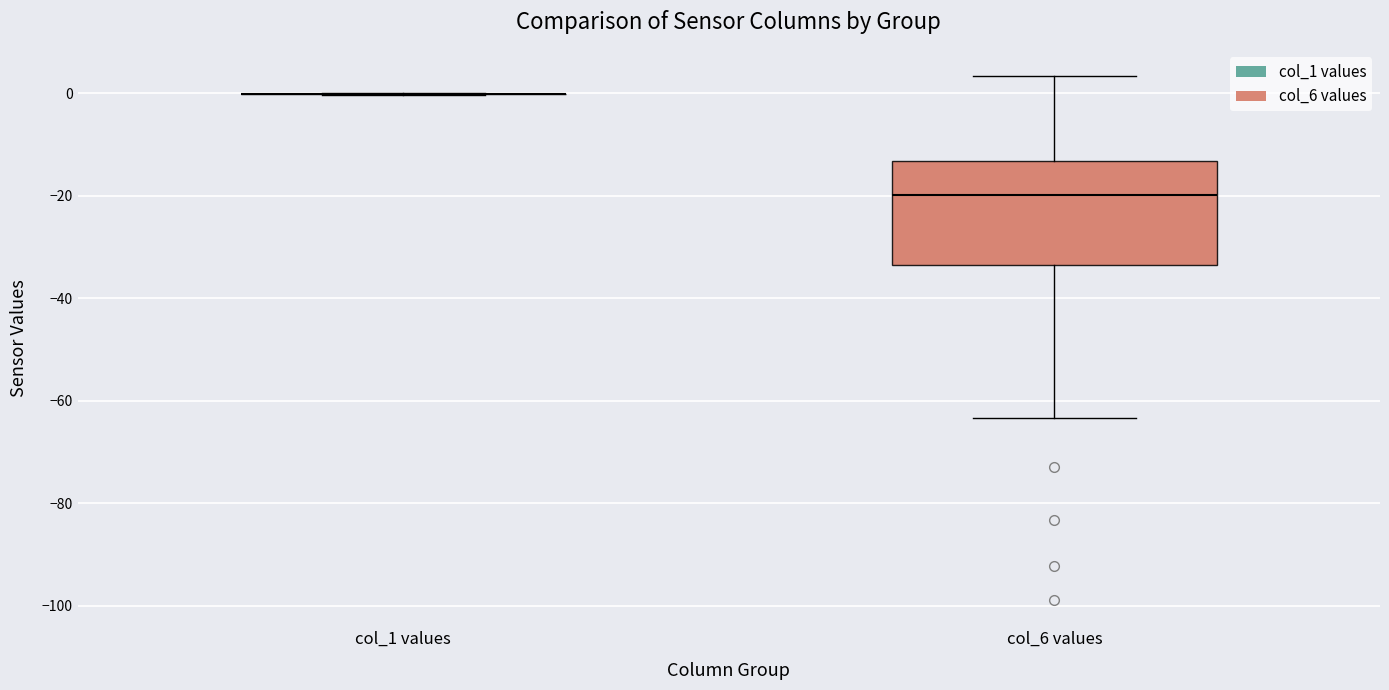

Reading left to right, transcribe this box plot: for each box, give where its median line is, the range the box spans, and where its two whiskers end, as read against the y-axis. The values are not printed on the chart, so give them approximately, as read against the axis.

col_1 values: box collapsed to a line at 0, whiskers 0 to 0
col_6 values: median -20, box -34 to -14, whiskers -64 to 4